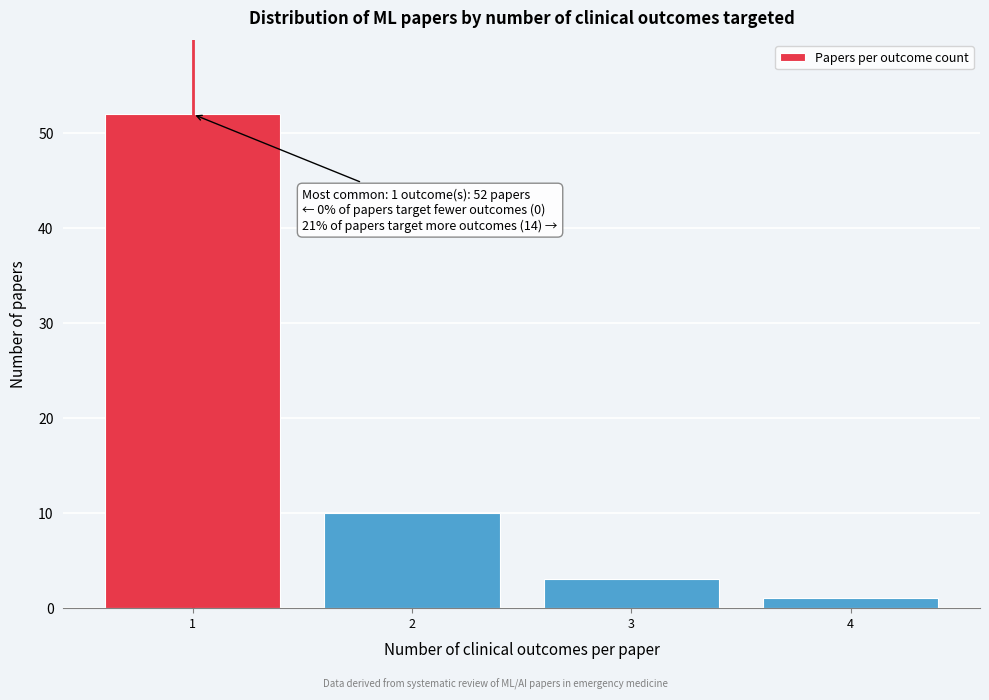

Which range on the x-axis has the tallest bar?

0.5 to 1.5